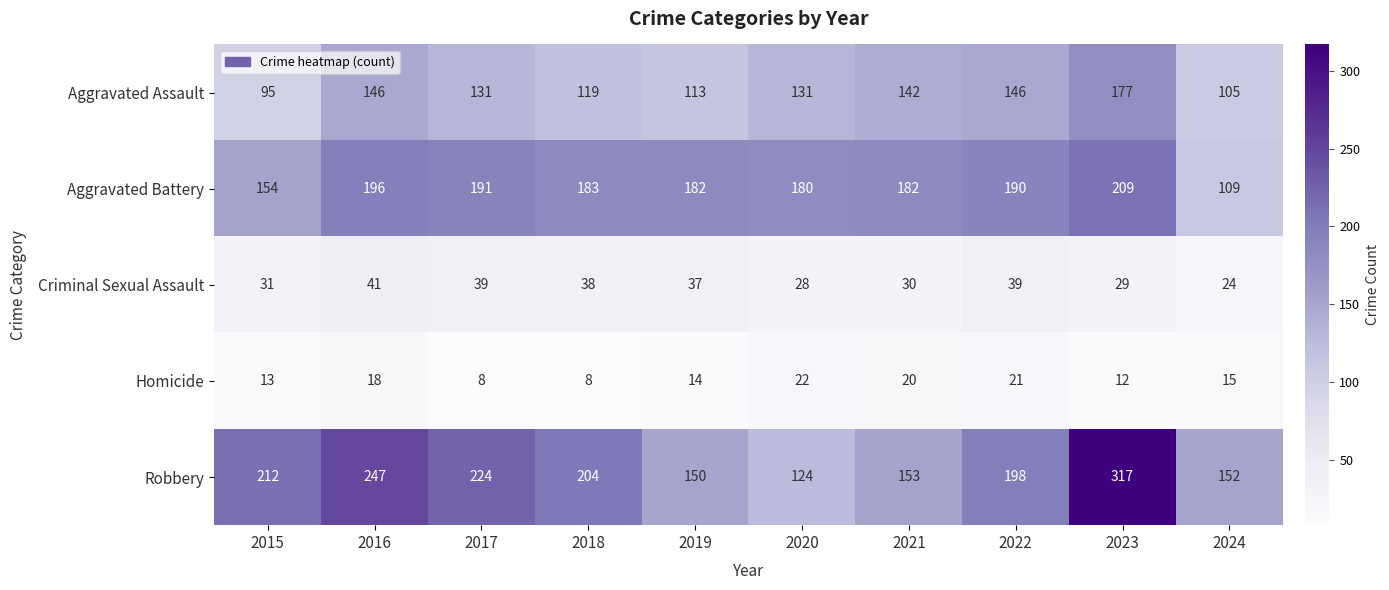

What is the total value across all series at 2018?

552